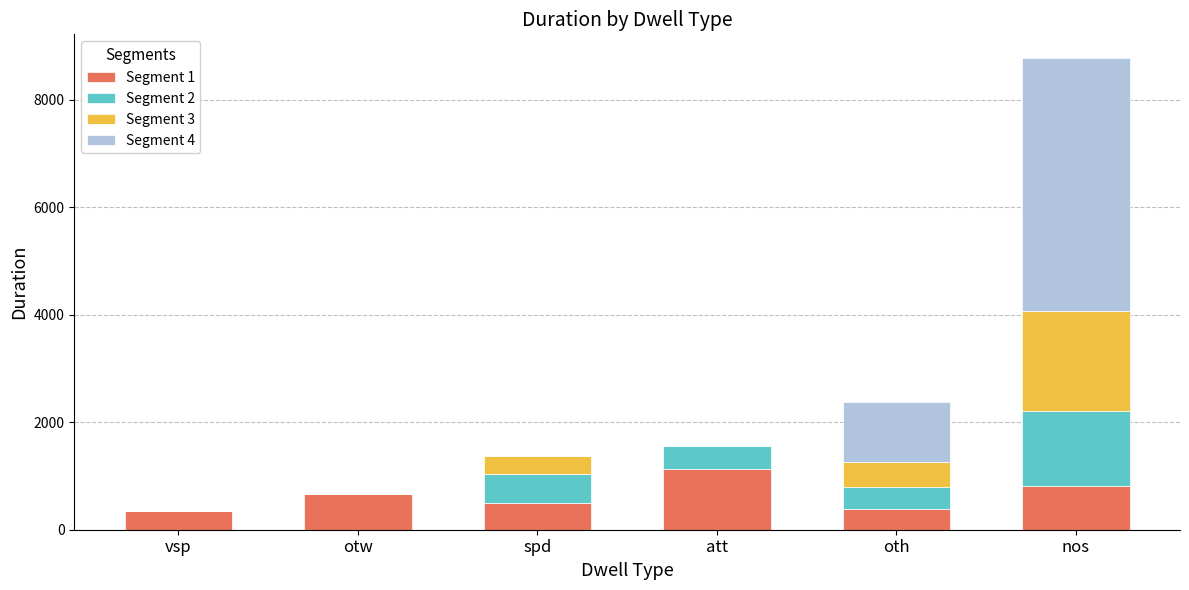

At which category is the sum across all series the highest?

nos